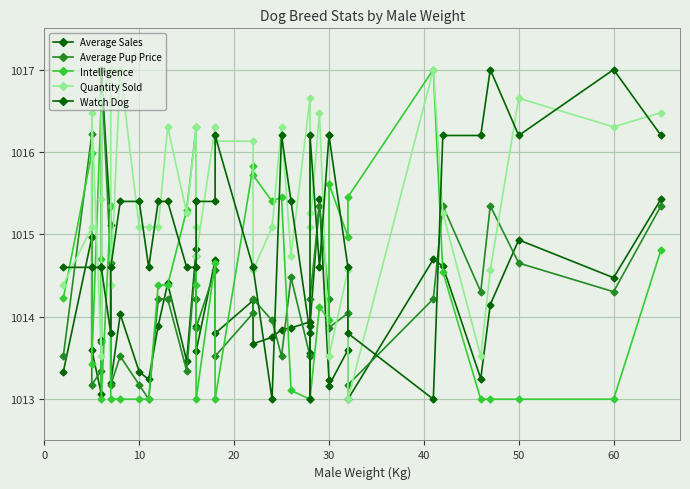

How many values in the Watch Dog series are below 1014?

6